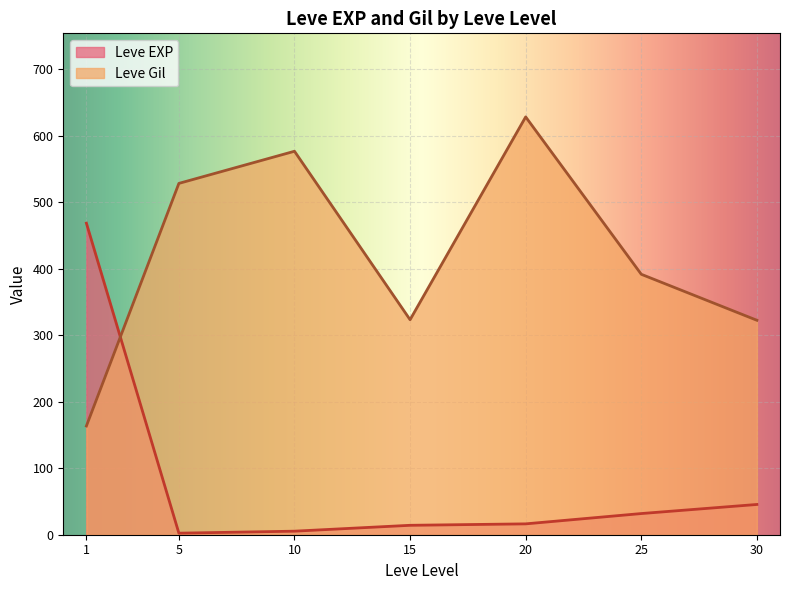

What is the sum of the Leve Gil values at 10 and 1?

740.2